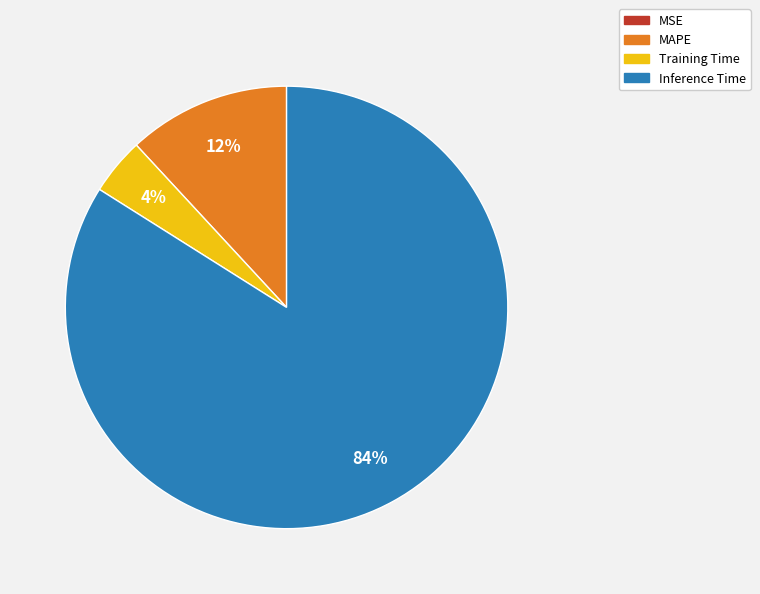

What is the majority slice?

Inference Time